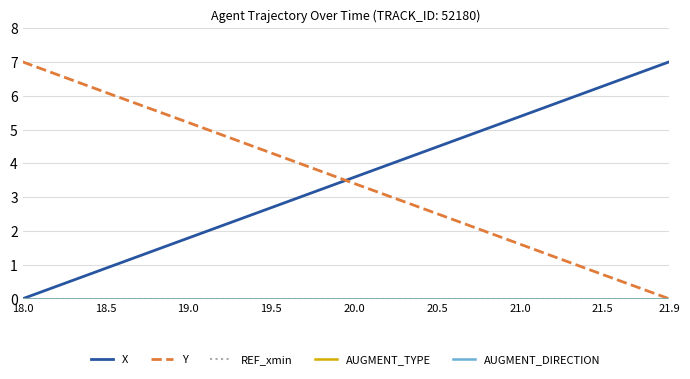

Is this an area chart (filled region under the line)?

No